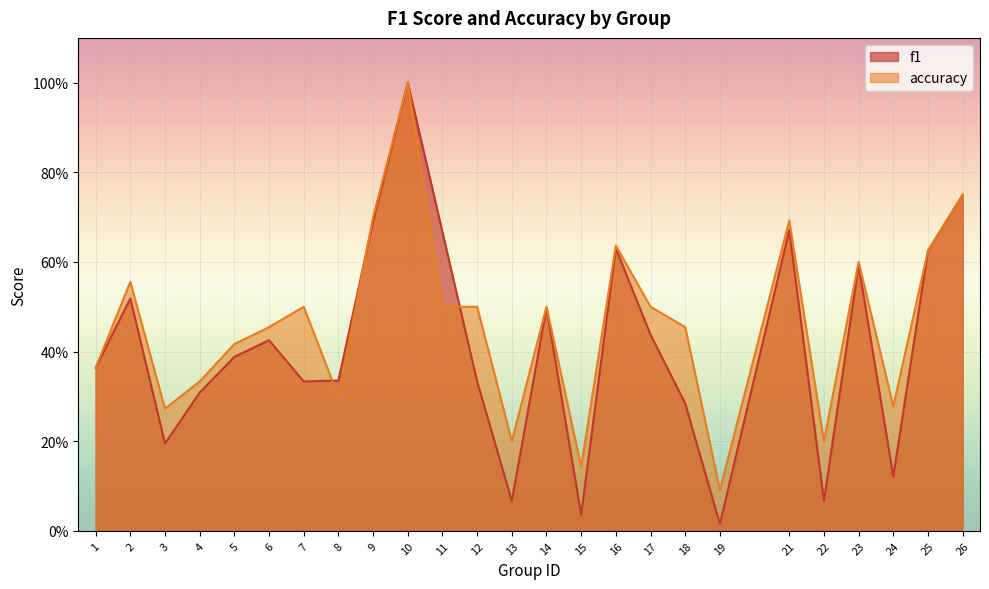

Rank the categories by accuracy value from lowest to highest.

19, 15, 13, 22, 3, 24, 8, 4, 1, 5, 6, 18, 7, 11, 12, 14, 17, 2, 23, 25, 16, 21, 9, 26, 10